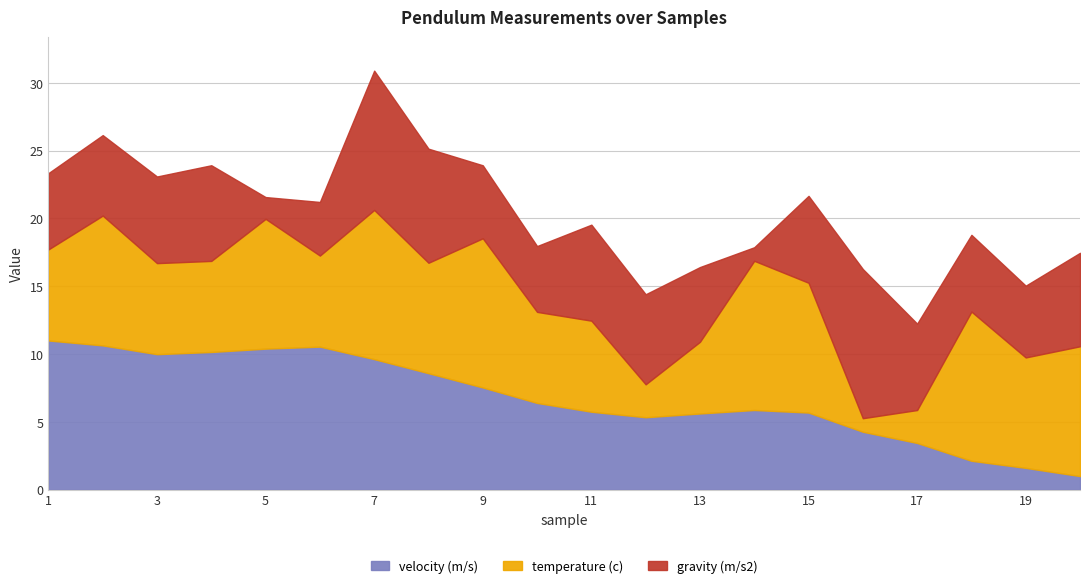

At which category does velocity (m/s) reach its first local valley?

3